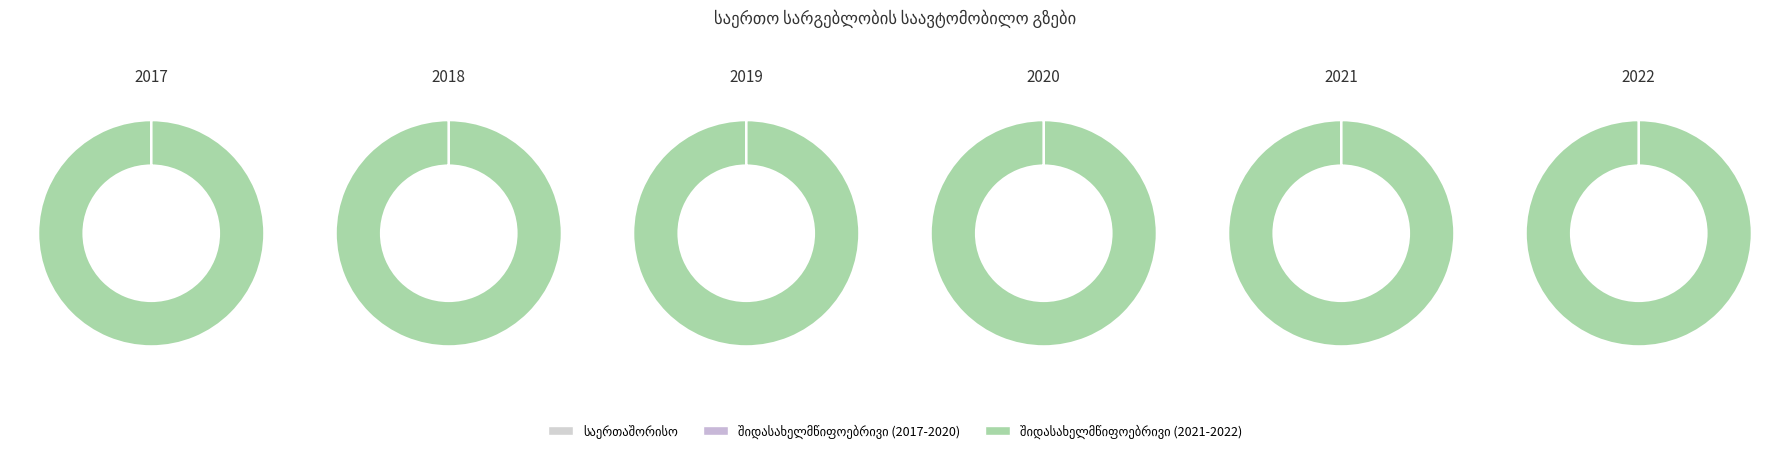

What is the difference between the highest and lowest values at 2018?

42.3